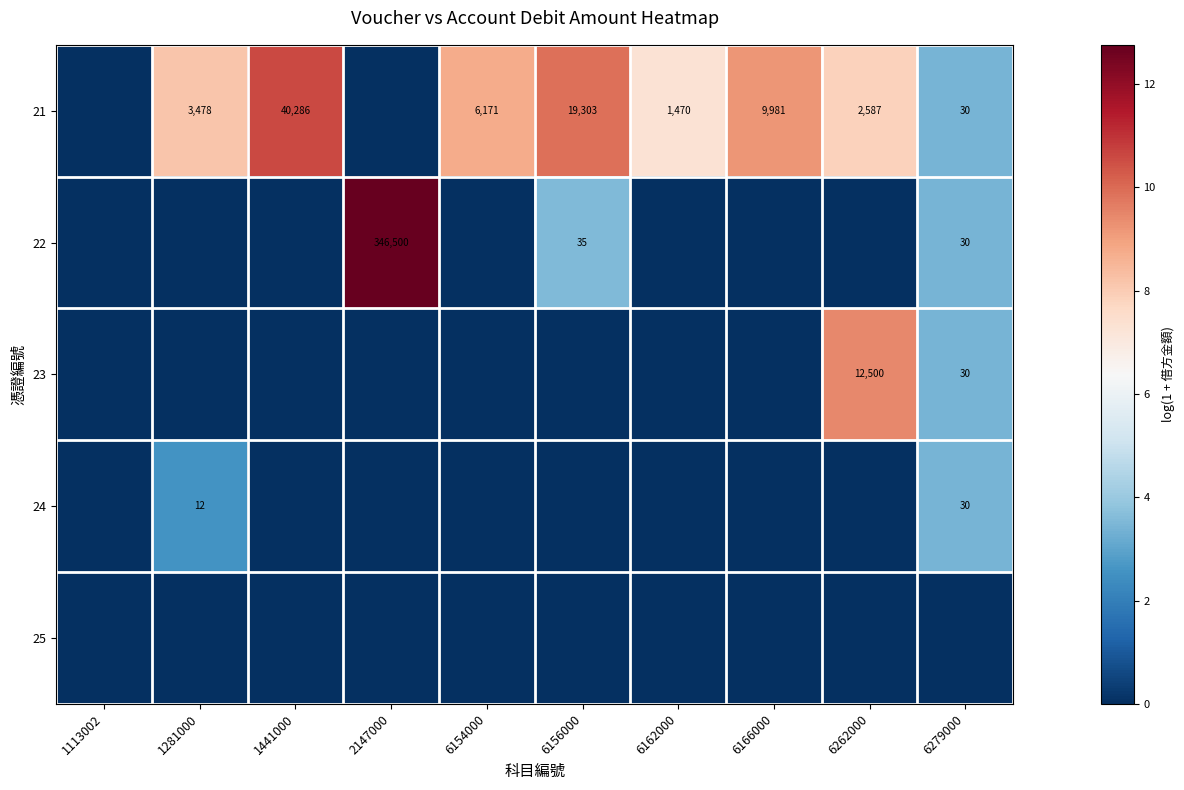

Which has a higher value, 6154000 or 6156000?

6156000